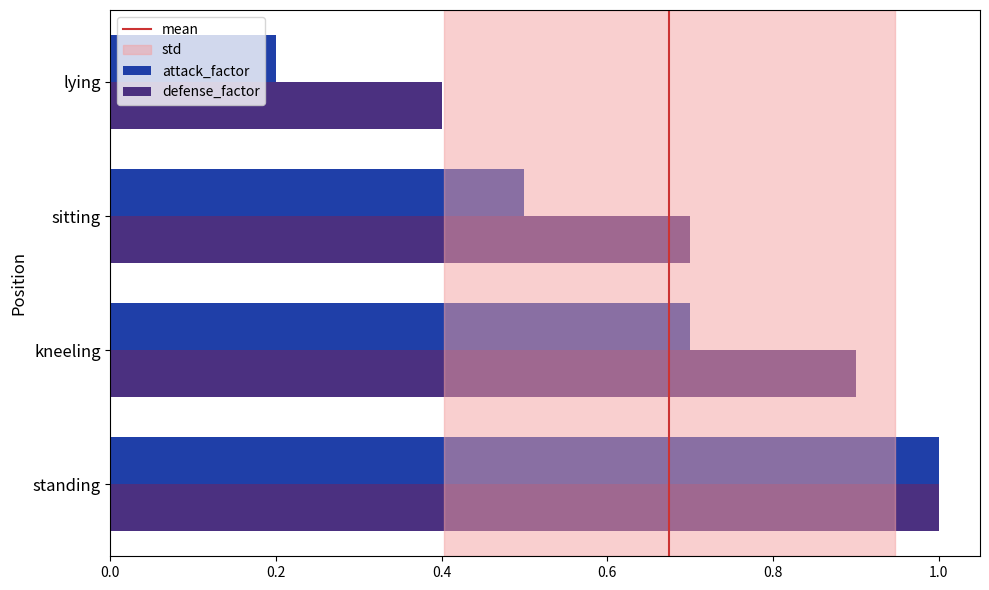

List the labels in order of defense_factor value, smallest first.

lying, sitting, kneeling, standing